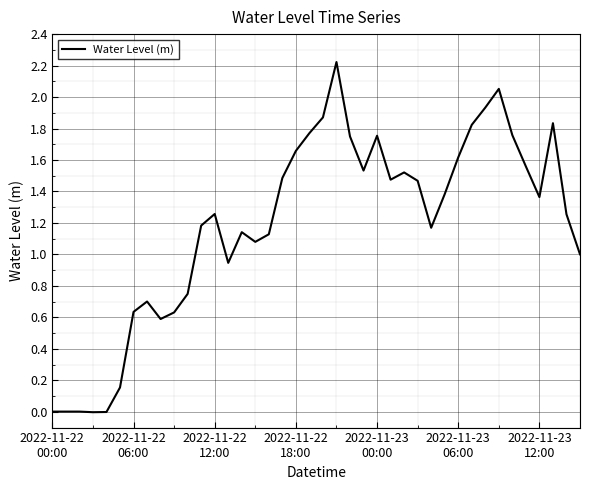

What is the greatest value displayed?

2.2